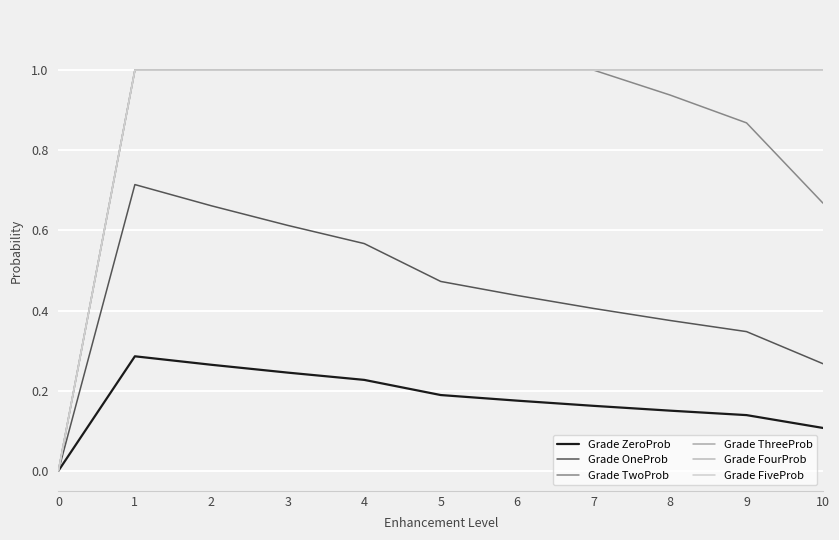

Does the chart display data point markers on the line(s)?

No